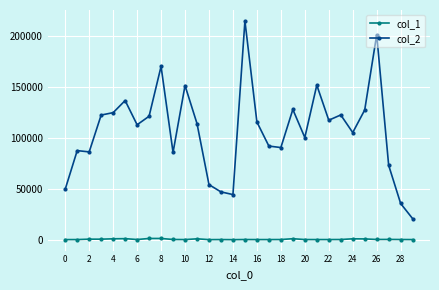

What are all the series names shown in the legend?

col_1, col_2